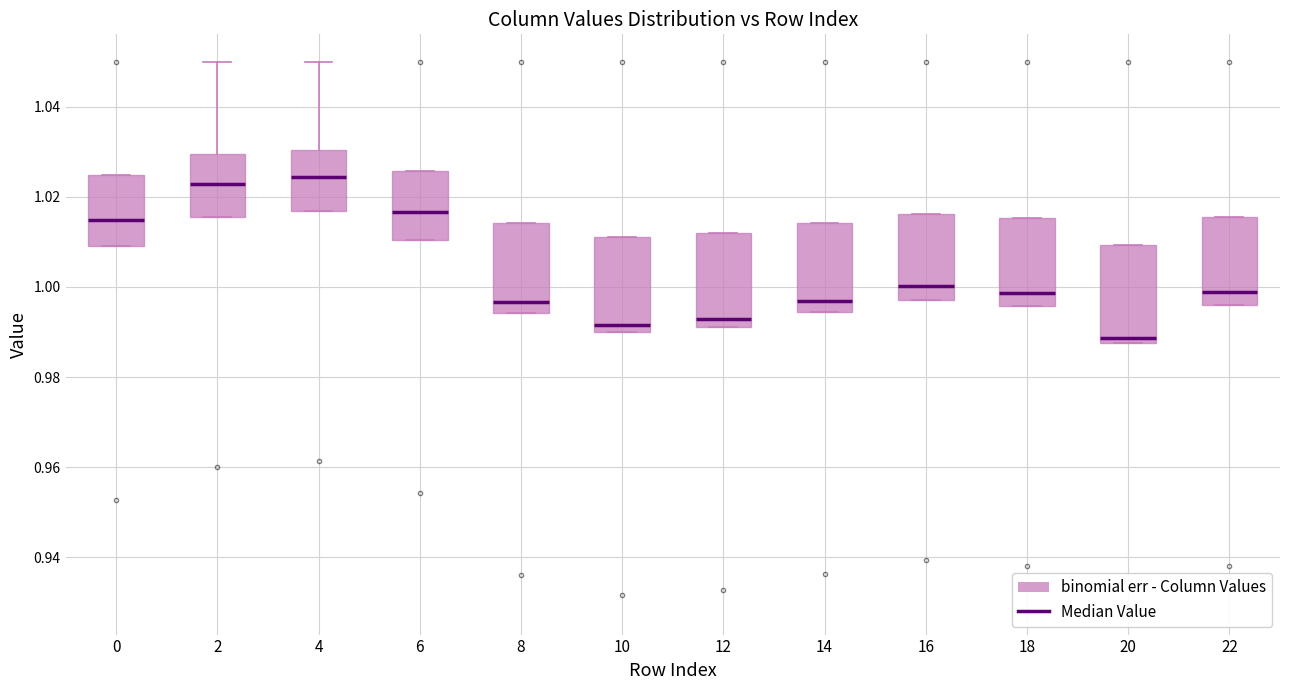

Where is the lower edge of the box at x = 14 on the y-axis? The values are not printed on the chart, so give them approximately, as read against the axis.

0.994